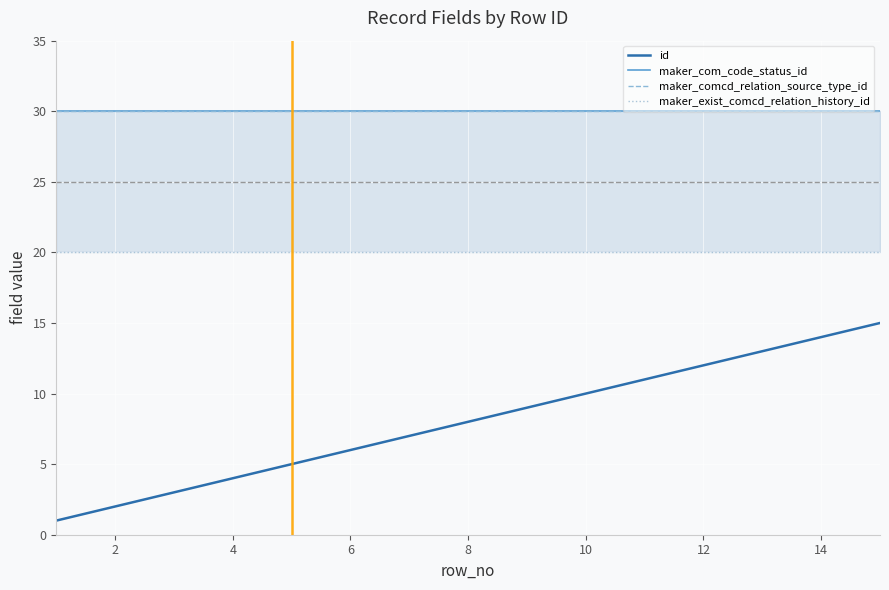

What is the average value of the maker_com_code_status_id series?

30